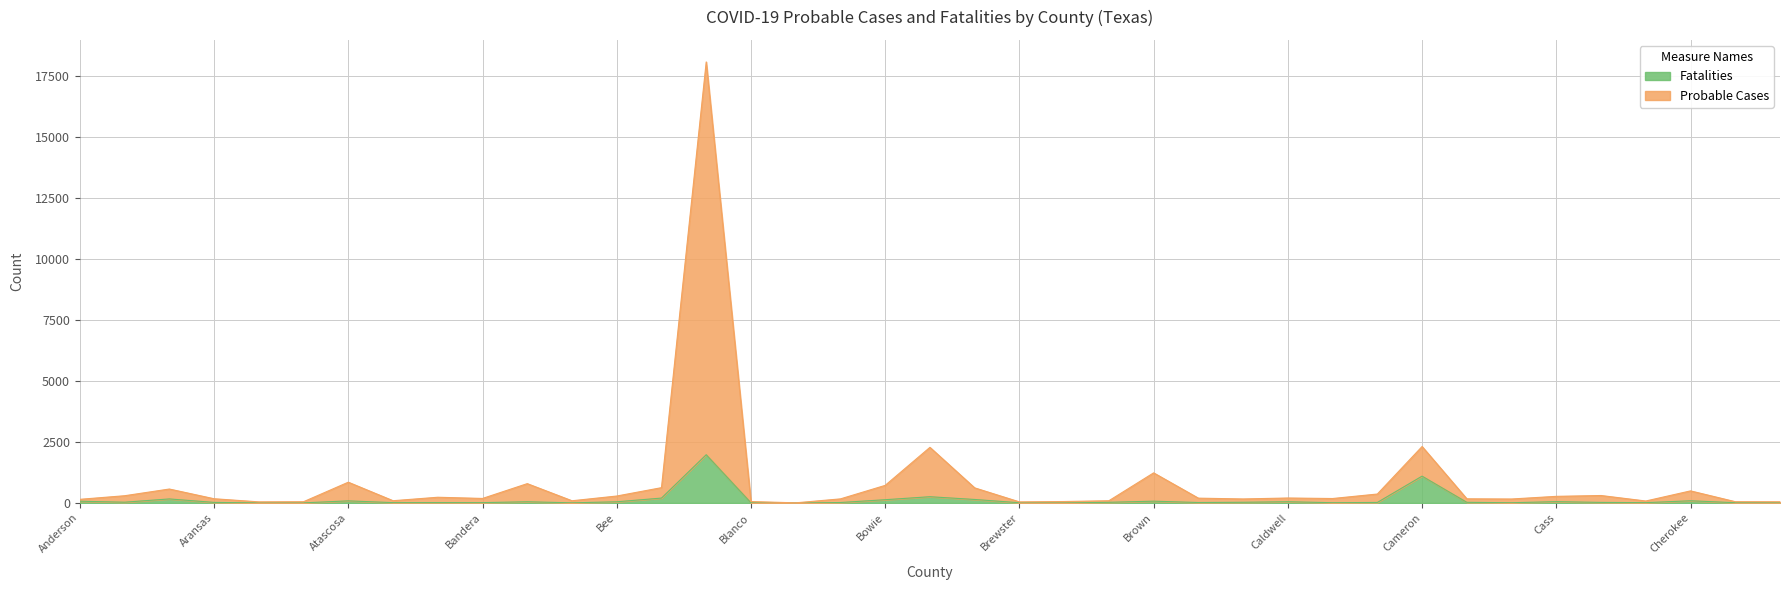

Reading left to right, transcribe all the data shown in this chart.

Probable Cases: 151	298	573	175	47	53	853	94	236	187	794	92	286	629	18085	60	7	169	723	2282	621	46	61	93	1236	199	166	205	184	368	2316	172	164	273	307	82	497	54	51
Fatalities: 73	33	167	25	6	6	88	15	17	15	51	7	50	202	1980	9	0	20	135	258	145	11	3	29	75	20	30	52	12	23	1102	28	11	56	24	14	92	12	11